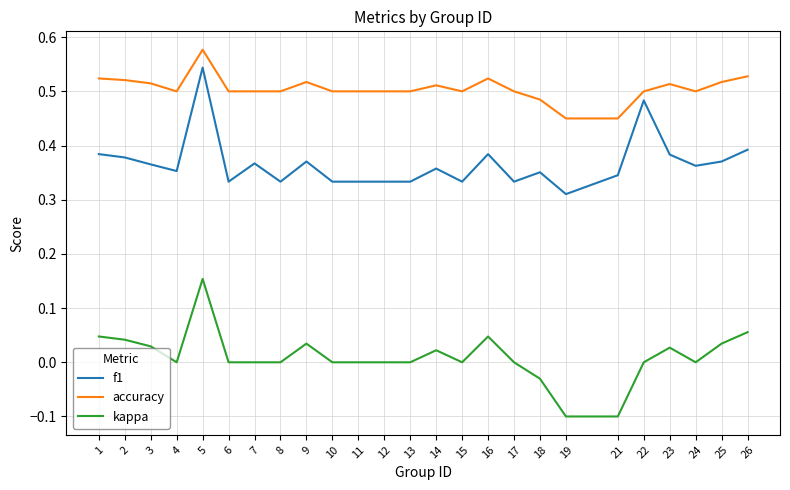

At which label does kappa first exceed 0?

1